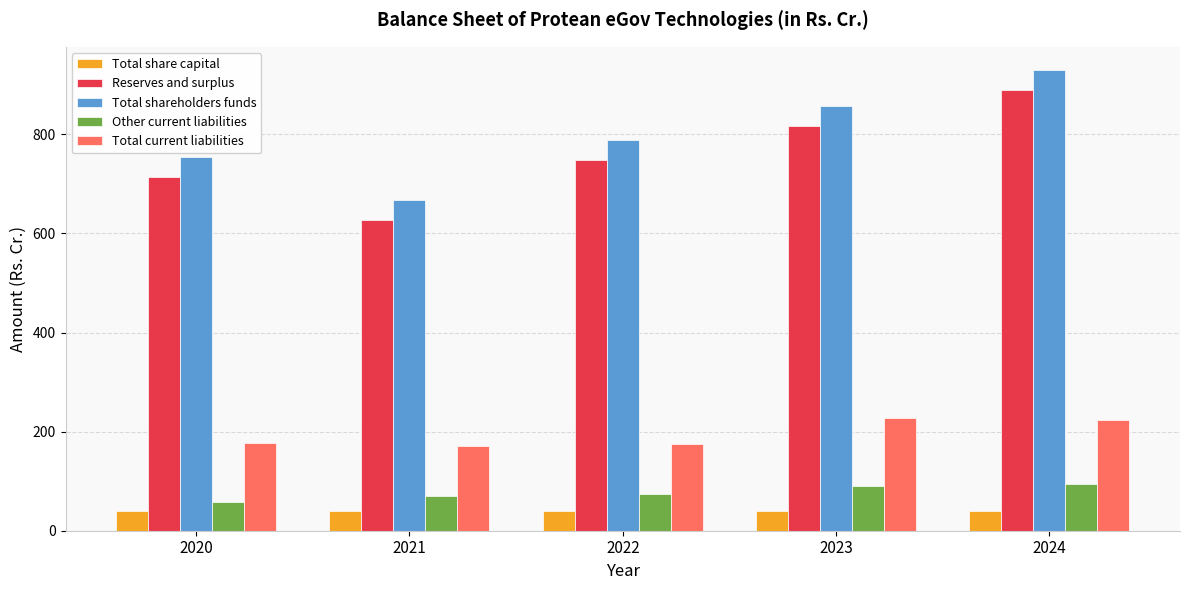

What is the spread (max minus min) of values at 2022?

748.3